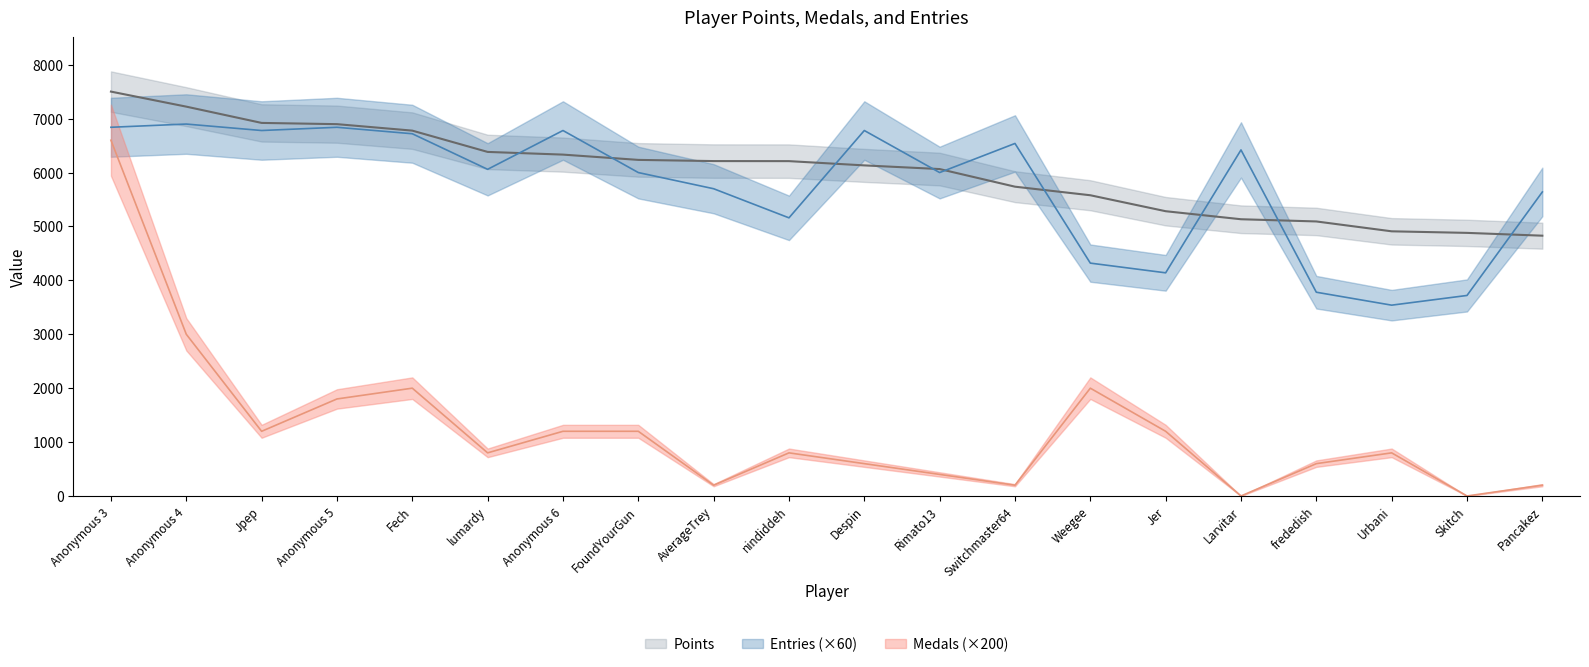

Between Jpep and Anonymous 5, which is larger?

Jpep